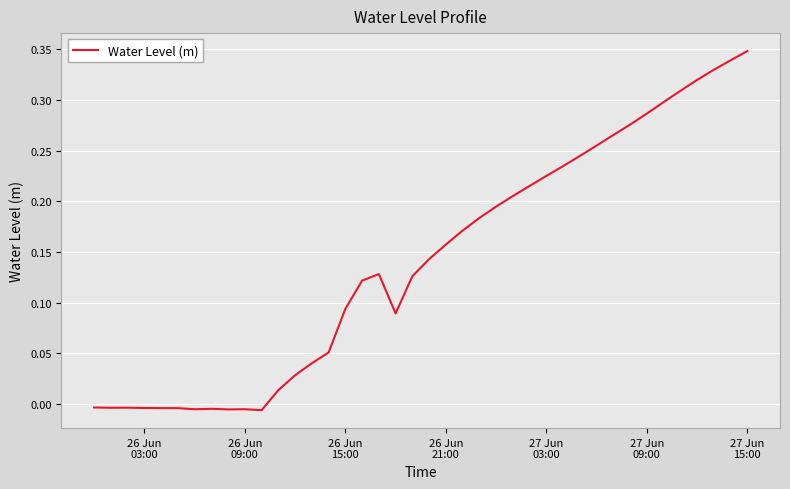

What is the difference between the maximum and minimum values?

0.4